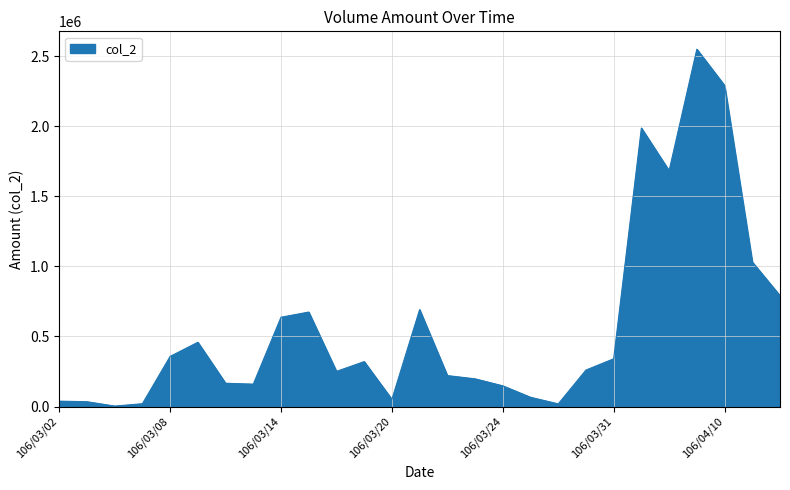

What is the difference between the maximum and minimum values?

2547410